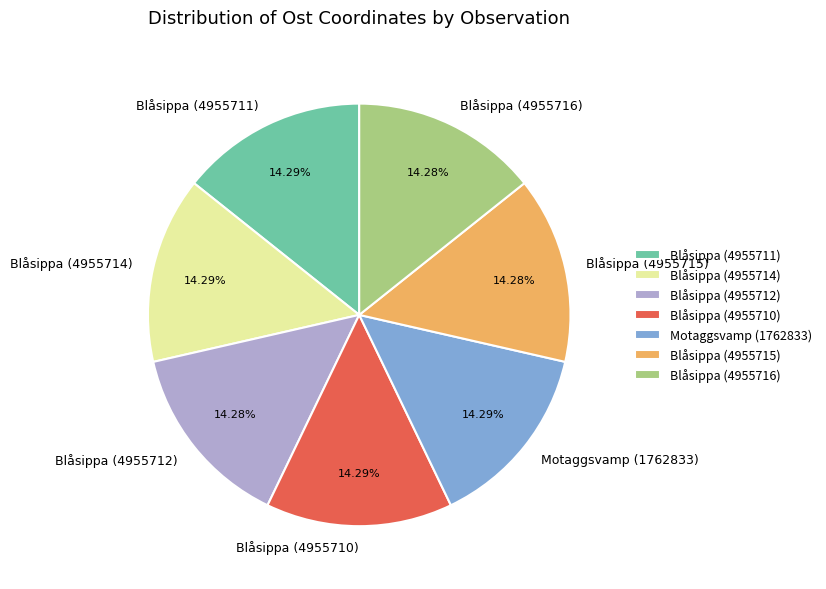

To the nearest percent, what is the average slice percentage?

14%